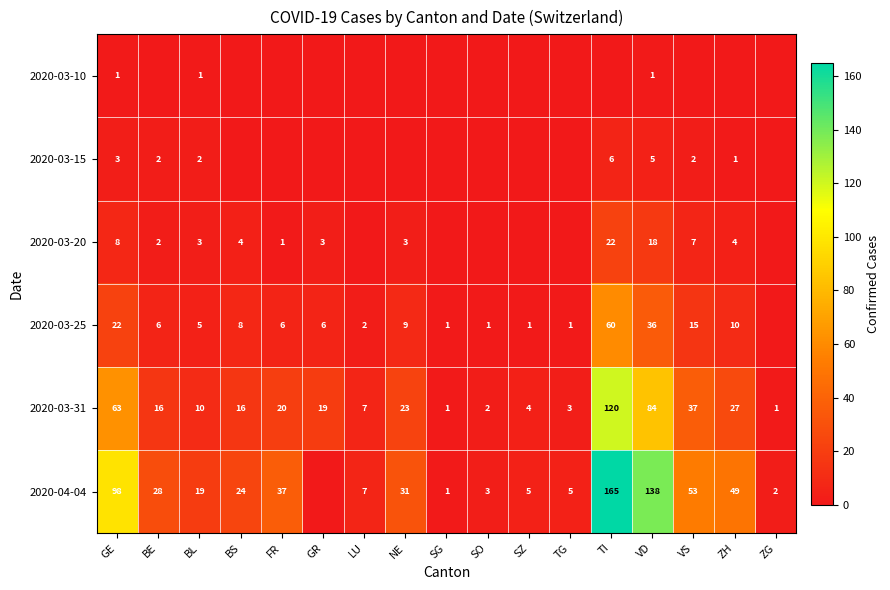

What is the spread (max minus min) of values at BS?

24